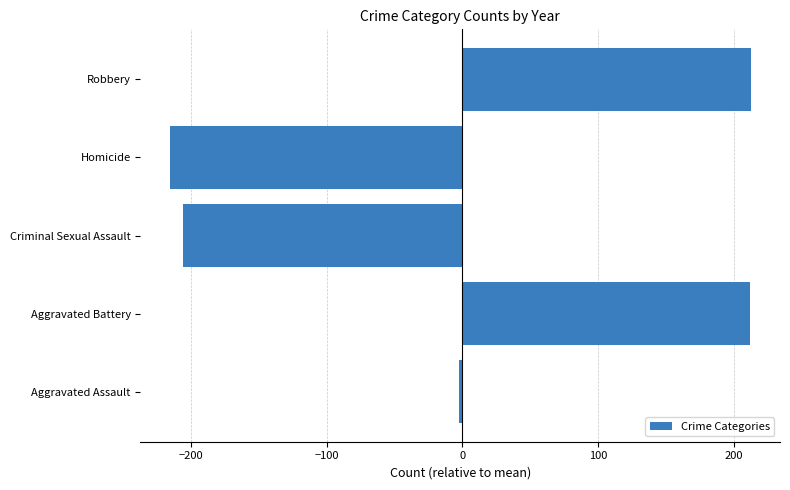

True or false: the data shows -137.4 at Homicide.

False